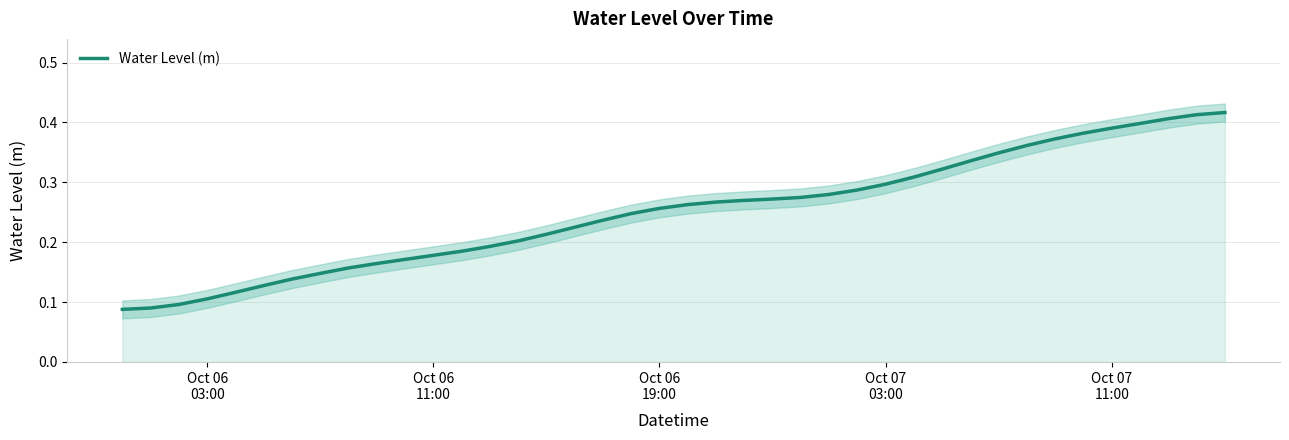

How many lines are shown in the chart?

1